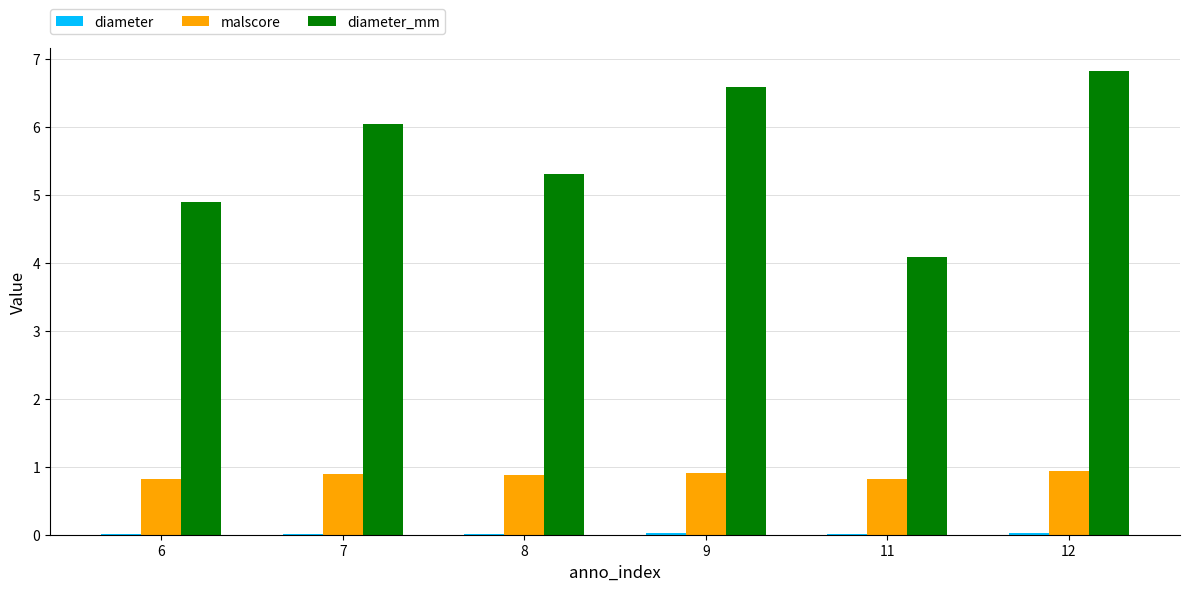

The malscore series shows 0.5 at 9. True or false?

False